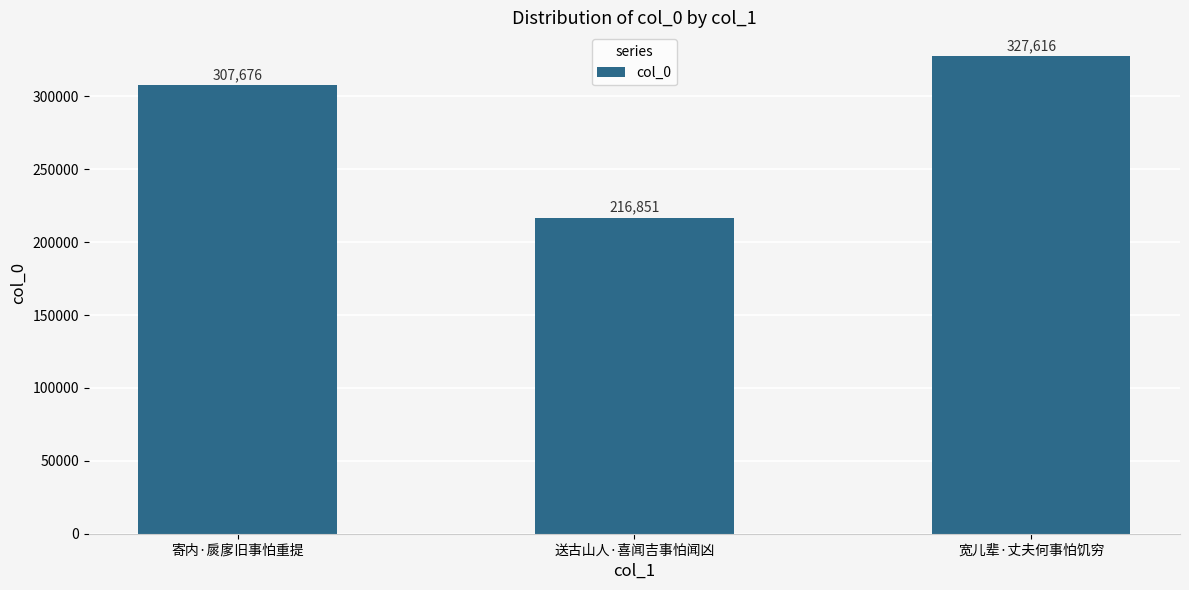

List the labels in order of value, largest first.

宽儿辈·丈夫何事怕饥穷, 寄内·扊扅旧事怕重提, 送古山人·喜闻吉事怕闻凶